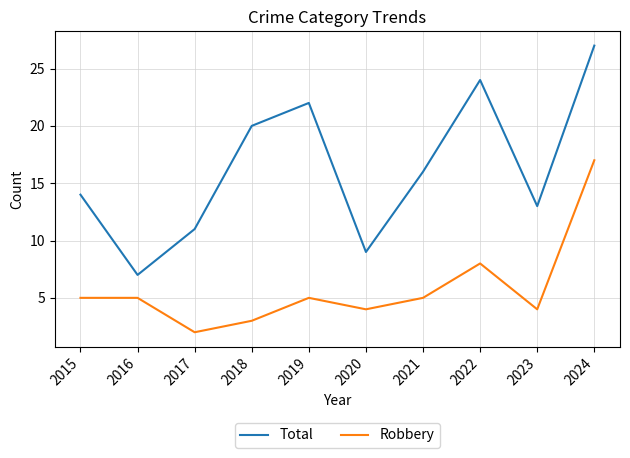

Reading left to right, transcribe all the data shown in this chart.

Total: 14	7	11	20	22	9	16	24	13	27
Robbery: 5	5	2	3	5	4	5	8	4	17